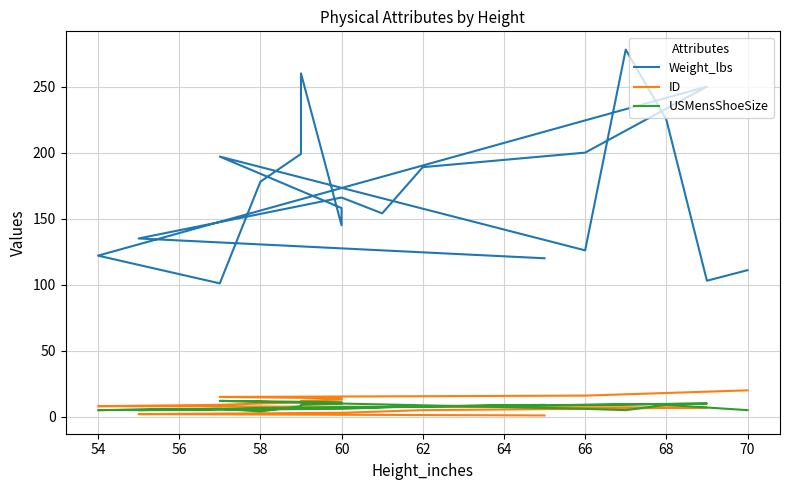

How many data points does each series have?

20